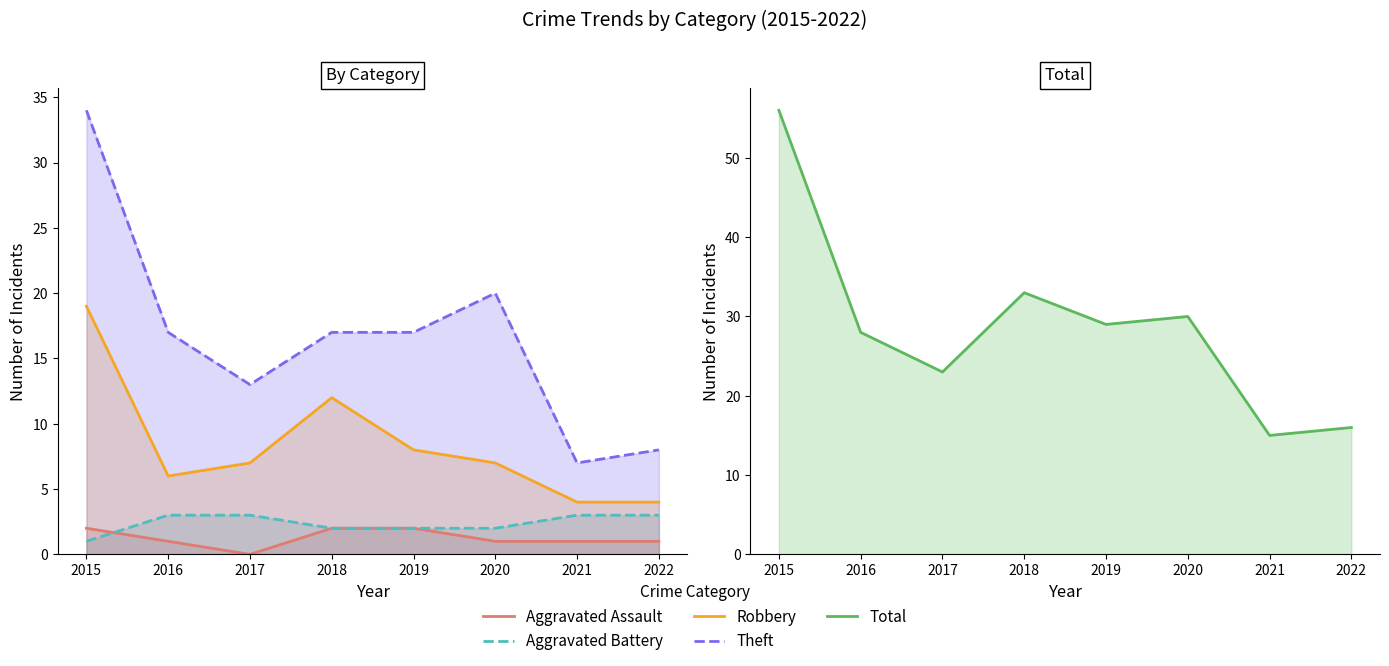

Reading left to right, extract all data points from this chart.

Aggravated Assault: 2015=2	2016=1	2017=0	2018=2	2019=2	2020=1	2021=1	2022=1
Aggravated Battery: 2015=1	2016=3	2017=3	2018=2	2019=2	2020=2	2021=3	2022=3
Robbery: 2015=19	2016=6	2017=7	2018=12	2019=8	2020=7	2021=4	2022=4
Theft: 2015=34	2016=17	2017=13	2018=17	2019=17	2020=20	2021=7	2022=8
Total: 2015=56	2016=28	2017=23	2018=33	2019=29	2020=30	2021=15	2022=16